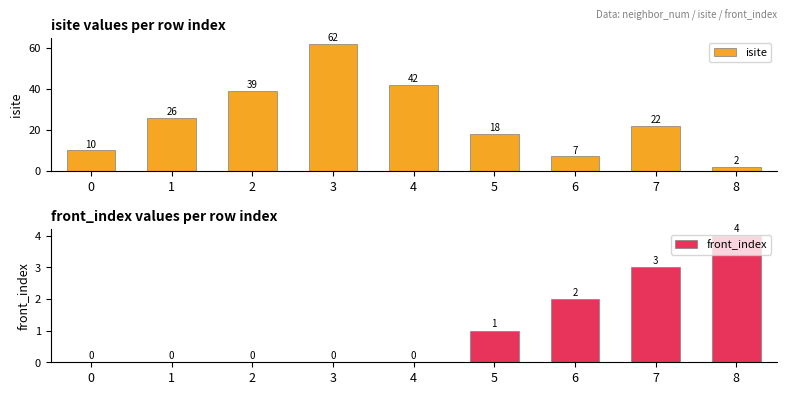

Is the value of front_index at 4 greater than the value of isite at 1?

No